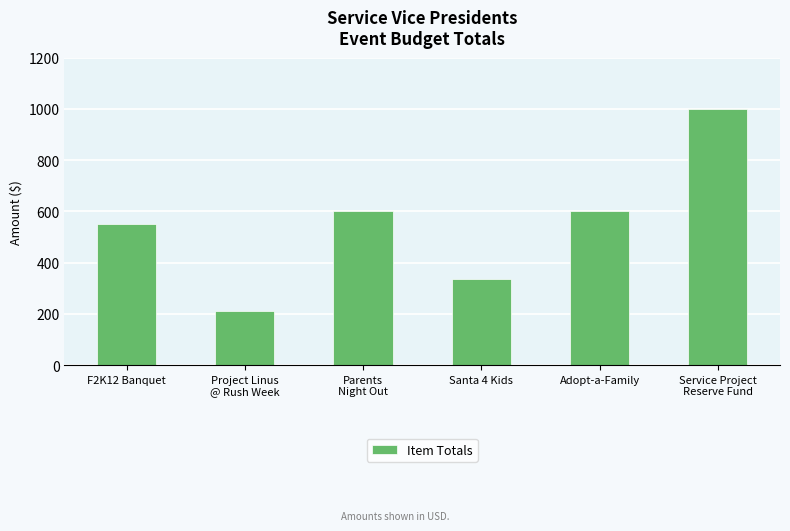

What value does the data have at Adopt-a-Family?

600.0